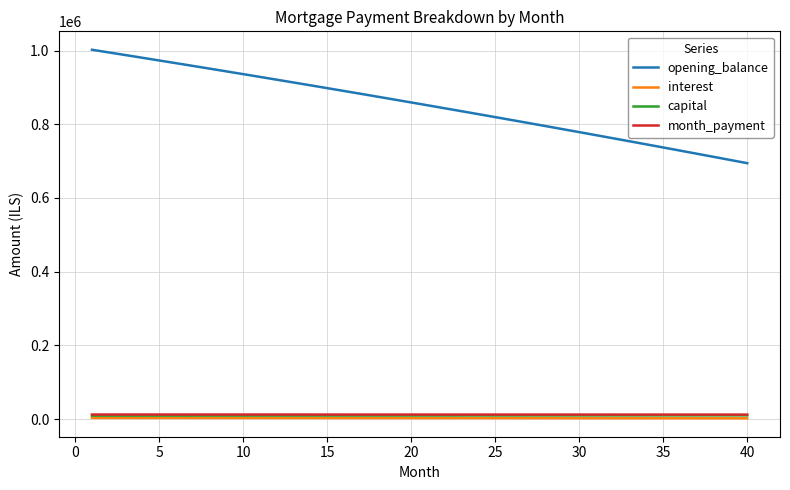

What is the difference between the maximum and minimum values in the interest series?

961.7